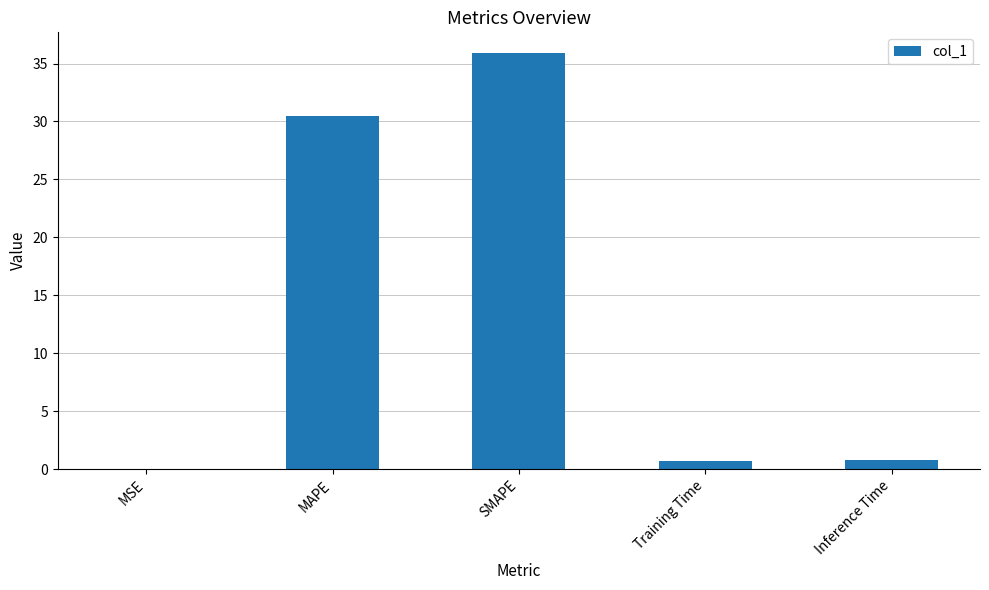

True or false: the data shows 0.7 at Training Time.

True